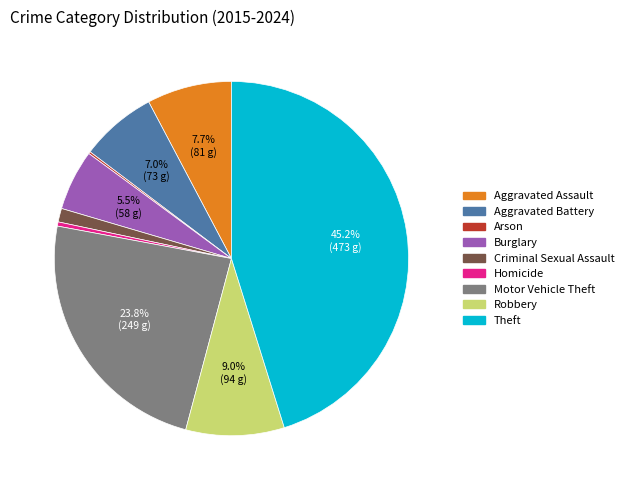

Which slice is the largest?

Theft